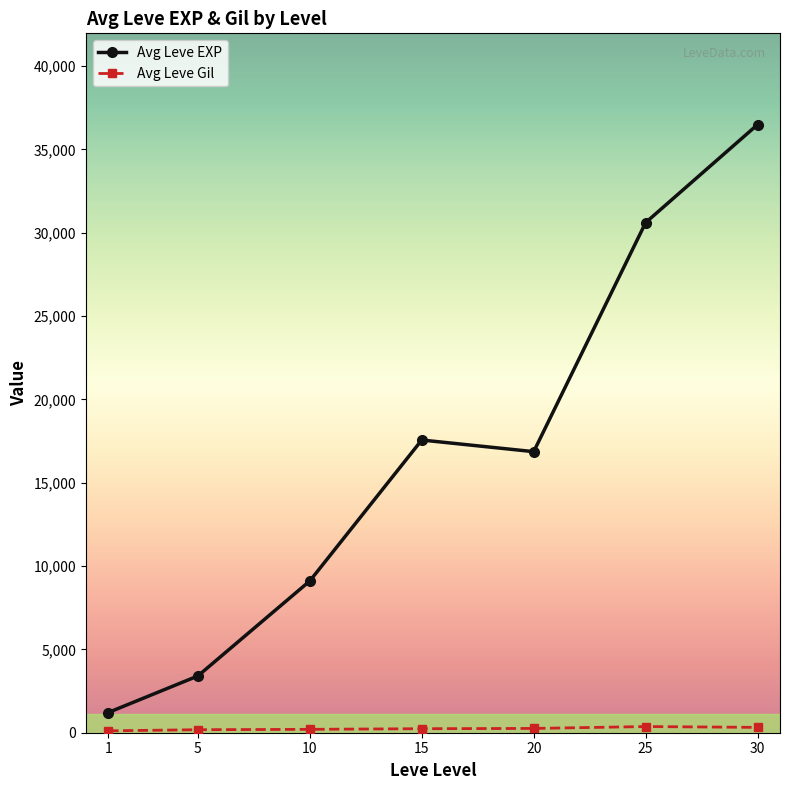

At which category is the sum across all series the highest?

30